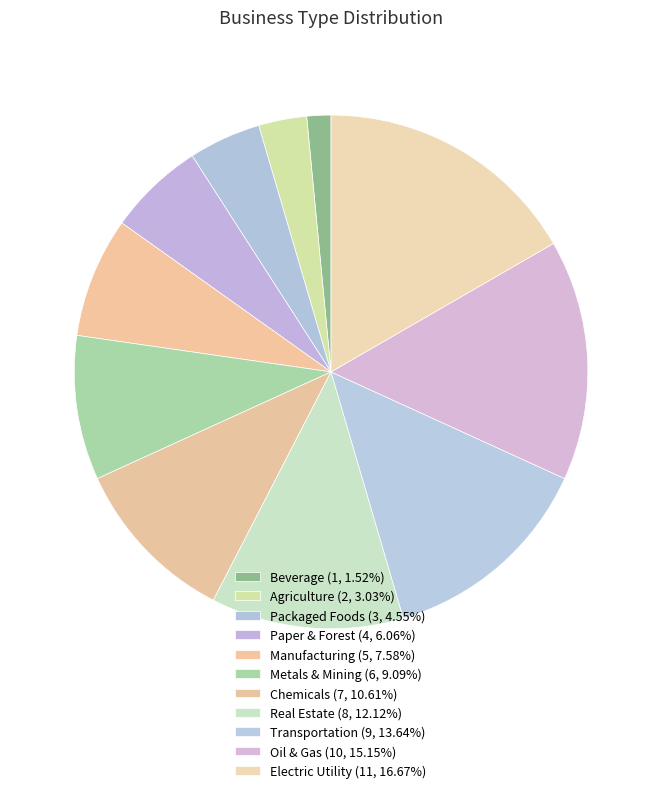

True or false: Real Estate accounts for 18% of the total.

False